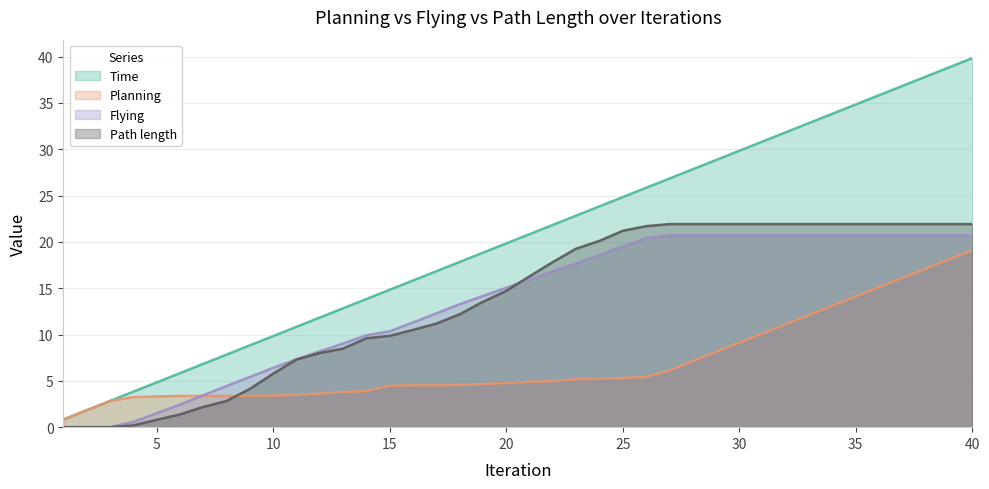

Which series has the largest range (max minus min)?

Time